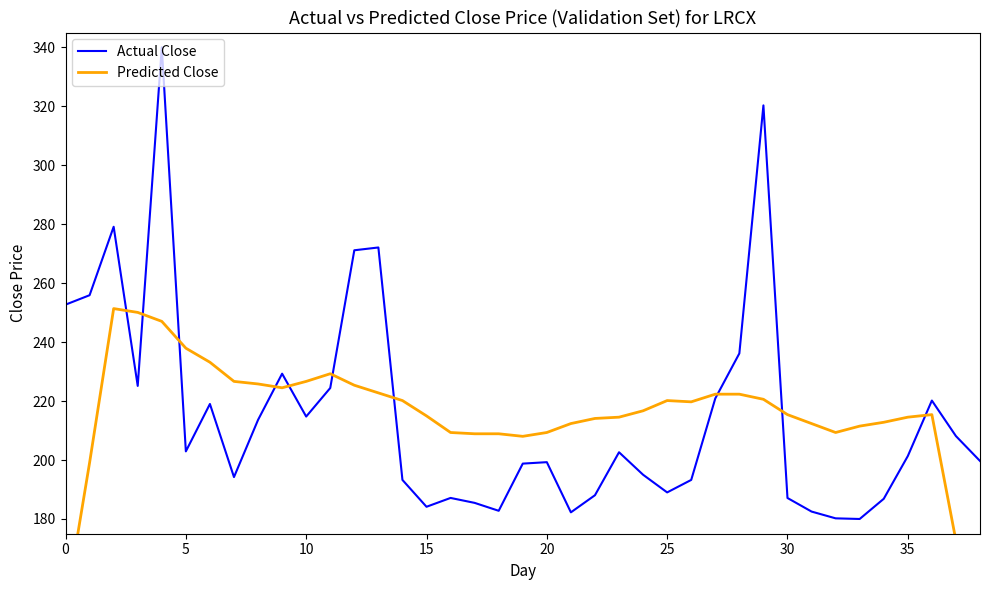

How many data points in Actual Close are less than 201?

19